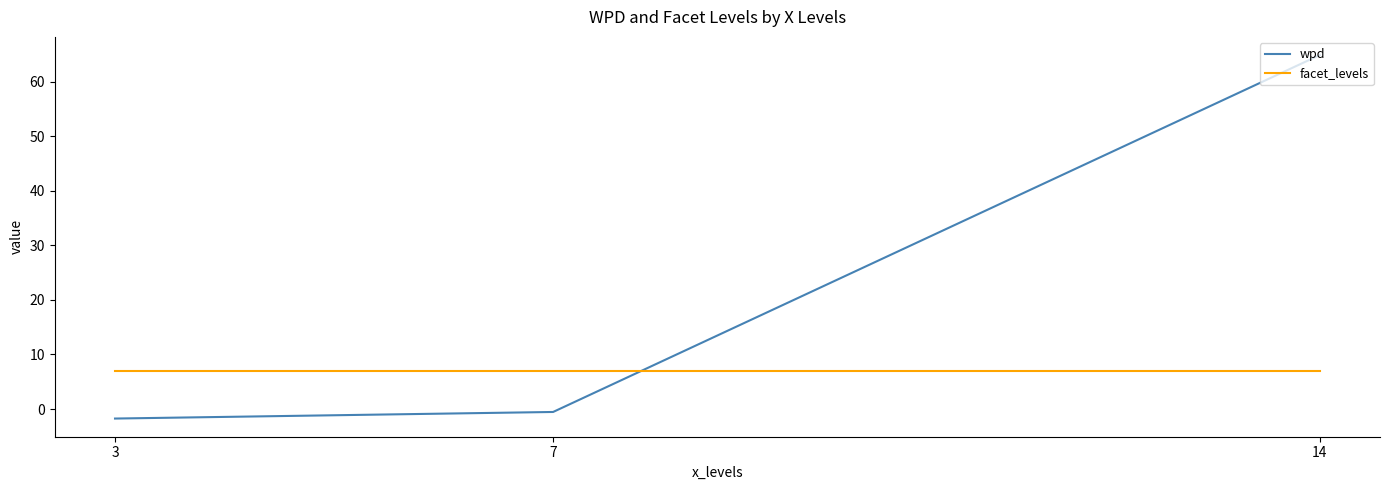

What are all the series names shown in the legend?

wpd, facet_levels